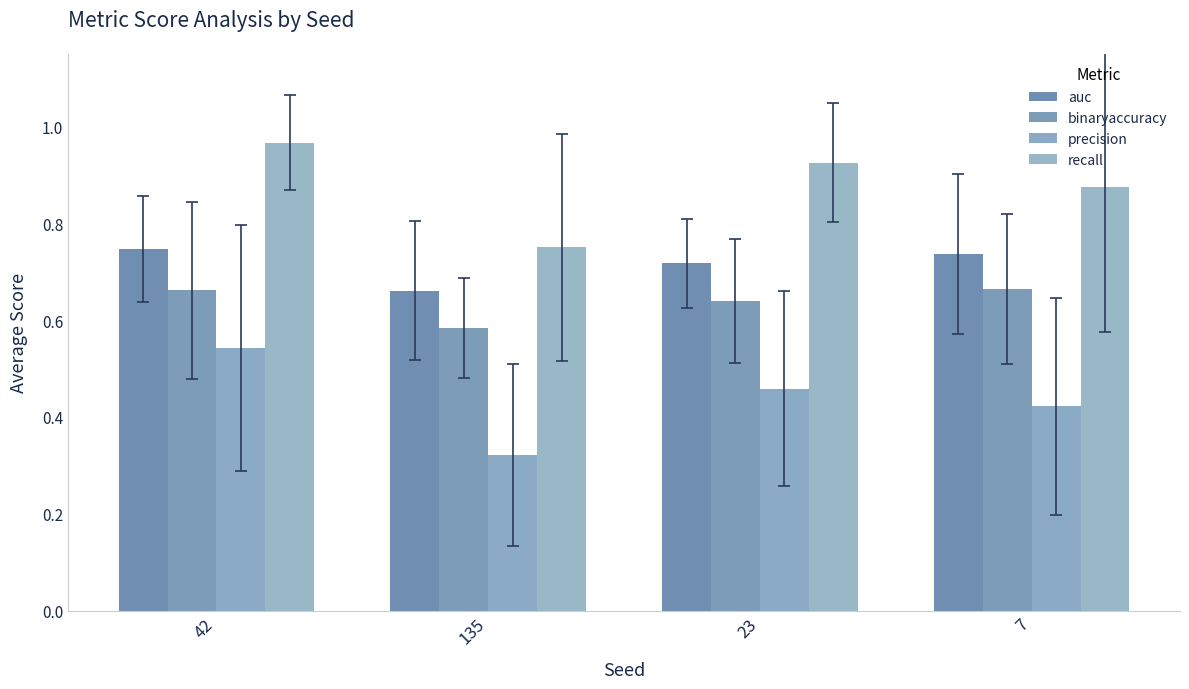

What is the average value of the binaryaccuracy series?

0.6